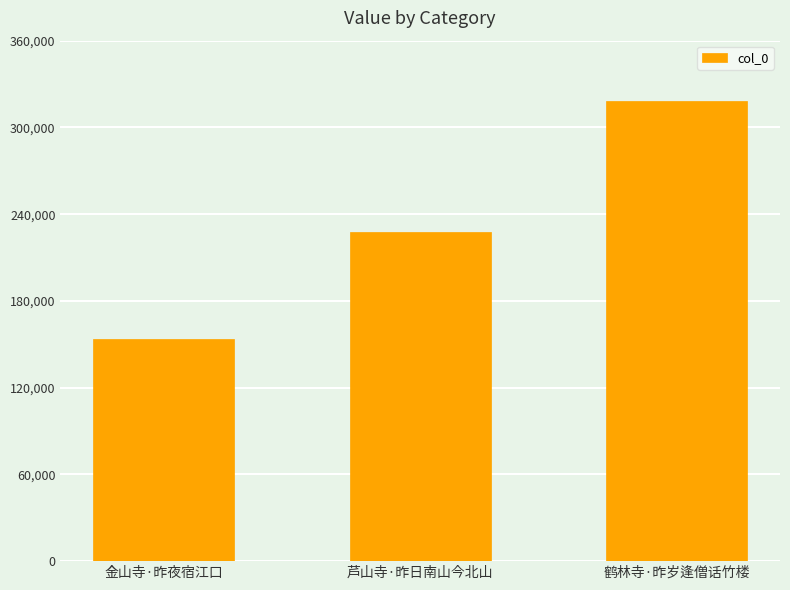

Rank the categories by value from lowest to highest.

金山寺·昨夜宿江口, 芦山寺·昨日南山今北山, 鹤林寺·昨岁逢僧话竹楼